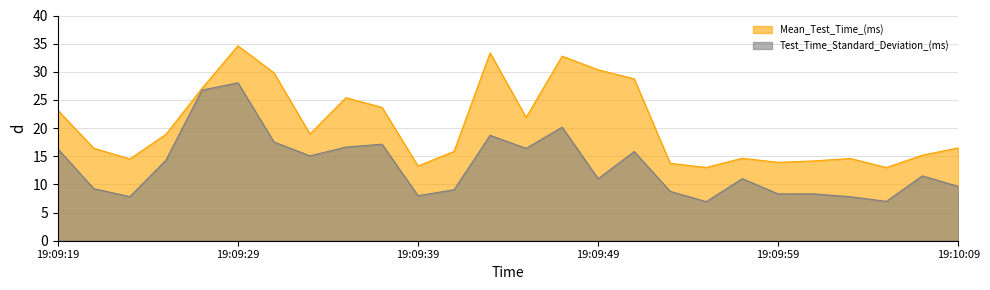

Reading left to right, what are all the values shown in this chart?

Mean_Test_Time_(ms): 19:09:19=23.2	19:09:21=16.4	19:09:23=14.5	19:09:25=18.9	19:09:27=27.0	19:09:29=34.6	19:09:31=29.8	19:09:33=19.0	19:09:35=25.4	19:09:37=23.7	19:09:39=13.3	19:09:41=15.9	19:09:43=33.4	19:09:45=21.9	19:09:47=32.8	19:09:49=30.4	19:09:51=28.8	19:09:53=13.7	19:09:55=13.0	19:09:57=14.6	19:09:59=13.9	19:10:01=14.2	19:10:03=14.6	19:10:05=13.0	19:10:07=15.2	19:10:09=16.5
Test_Time_Standard_Deviation_(ms): 19:09:19=16.3	19:09:21=9.3	19:09:23=7.8	19:09:25=14.3	19:09:27=26.7	19:09:29=28.1	19:09:31=17.5	19:09:33=15.1	19:09:35=16.6	19:09:37=17.1	19:09:39=8.0	19:09:41=9.1	19:09:43=18.7	19:09:45=16.4	19:09:47=20.2	19:09:49=11.0	19:09:51=15.8	19:09:53=8.8	19:09:55=6.9	19:09:57=11.0	19:09:59=8.3	19:10:01=8.3	19:10:03=7.8	19:10:05=7.0	19:10:07=11.5	19:10:09=9.6